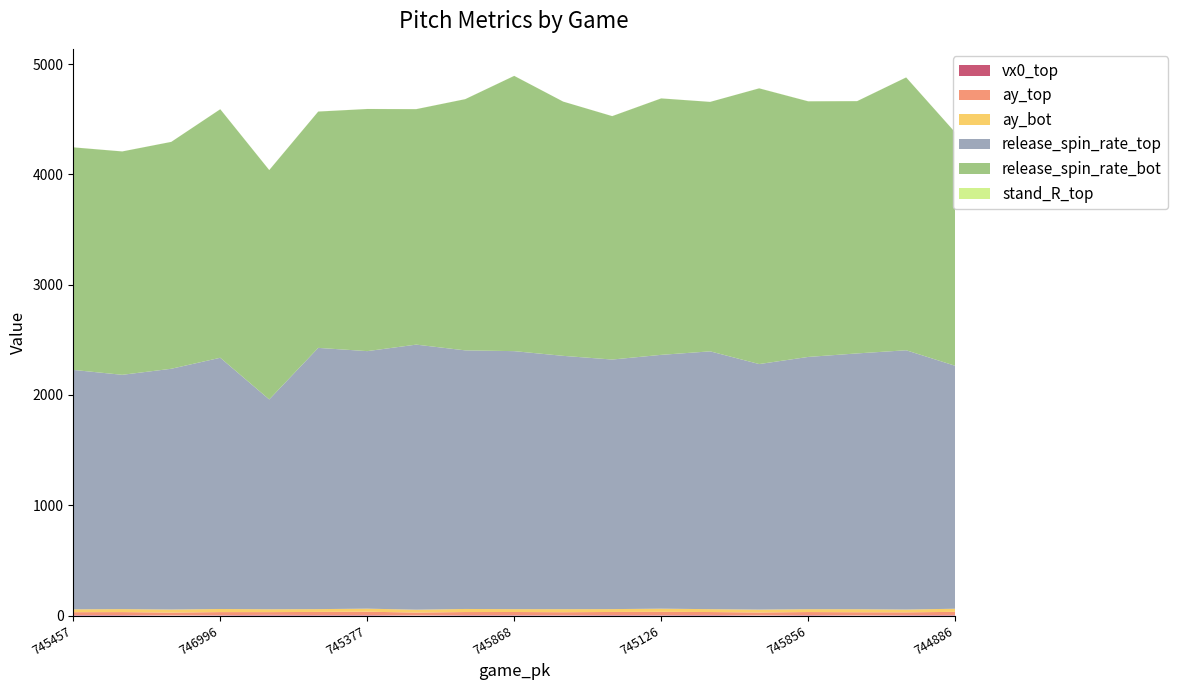

Reading right to left, extract all data points from this chart.

vx0_top: 744886=5.2	745291=4.2	745446=1.8	745856=4.8	745694=2.0	746747=5.2	745126=4.0	746097=4.9	746907=3.4	745868=4.1	745218=4.4	746271=1.6	745377=5.0	745617=4.5	744890=6.2	746996=3.7	746756=1.6	745703=4.6	745457=5.0
ay_top: 744886=28.1	745291=24.8	745446=27.9	745856=26.8	745694=25.6	746747=26.5	745126=29.3	746097=27.4	746907=26.7	745868=27.9	745218=27.2	746271=25.4	745377=29.5	745617=28.2	744890=24.8	746996=27.5	746756=25.0	745703=26.5	745457=25.3
ay_bot: 744886=28.3	745291=25.5	745446=27.6	745856=26.0	745694=26.4	746747=26.0	745126=28.8	746097=26.0	746907=27.8	745868=26.0	745218=27.9	746271=26.0	745377=27.9	745617=25.5	744890=26.1	746996=28.1	746756=28.0	745703=27.1	745457=25.9
release_spin_rate_top: 744886=2203.6	745291=2351.2	745446=2319.7	745856=2287.5	745694=2226.5	746747=2338.0	745126=2301.9	746097=2263.3	746907=2297.0	745868=2339.7	745218=2345.2	746271=2403.9	745377=2335.5	745617=2369.1	744890=1902.4	746996=2278.4	746756=2183.1	745703=2124.8	745457=2171.1
release_spin_rate_bot: 744886=2116.6	745291=2474.3	745446=2287.9	745856=2318.2	745694=2500.4	746747=2262.4	745126=2325.5	746097=2207.4	746907=2305.7	745868=2496.3	745218=2278.1	746271=2135.4	745377=2195.8	745617=2143.0	744890=2080.1	746996=2253.8	746756=2057.5	745703=2025.7	745457=2018.3
stand_R_top: 744886=0.6	745291=0.4	745446=0.7	745856=0.7	745694=0.7	746747=0.2	745126=0.7	746097=0.6	746907=0.2	745868=0.6	745218=0.5	746271=0.5	745377=0.6	745617=0.6	744890=0.8	746996=0.7	746756=0.5	745703=0.4	745457=0.5